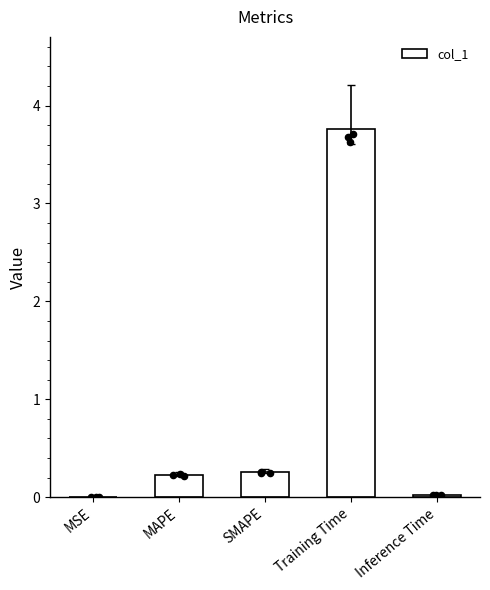

Which has a higher value, SMAPE or MSE?

SMAPE